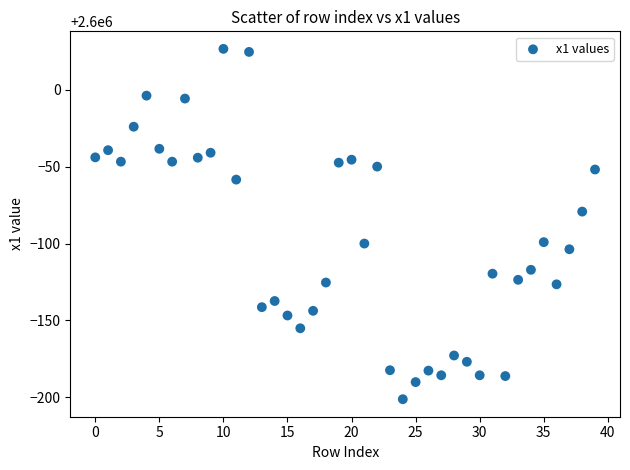

What is the range of Y values (max minus min)?

227.8